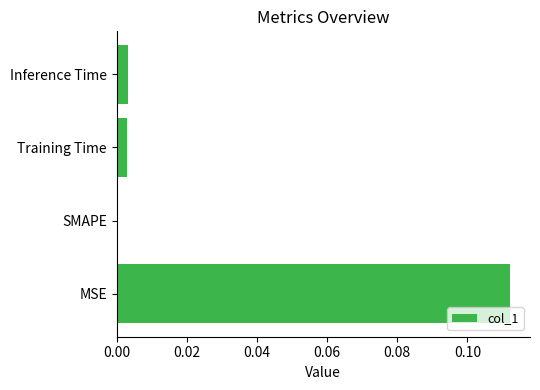

The value at SMAPE is -0.1. True or false?

False